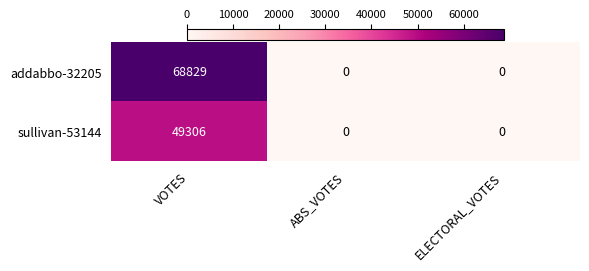

What value does the sullivan-53144 series have at VOTES, to the nearest 10?

49310